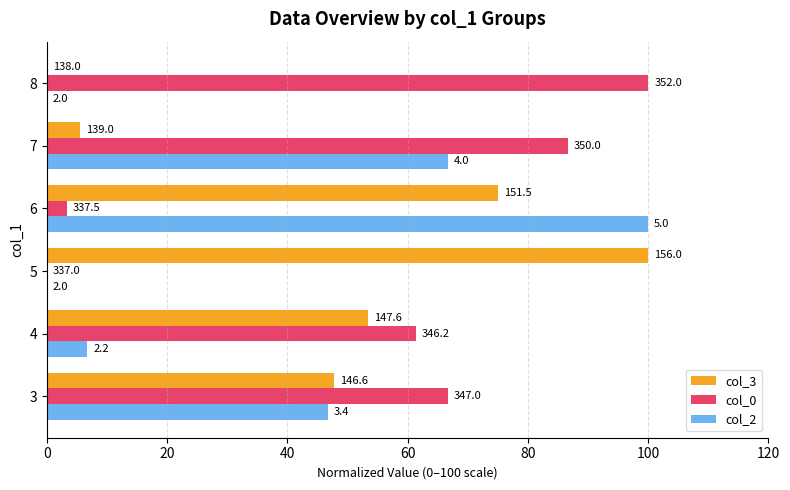

Reading left to right, list all the values displayed in this chart.

col_3: 47.8	53.3	100.0	75.0	5.6	0.0
col_0: 66.7	61.3	0.0	3.3	86.7	100.0
col_2: 46.7	6.7	0.0	100.0	66.7	0.0